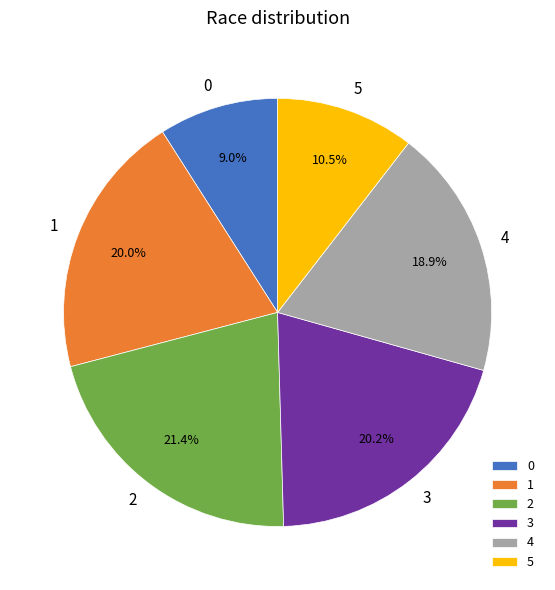

What portion of the pie excludes 0?

91.0%